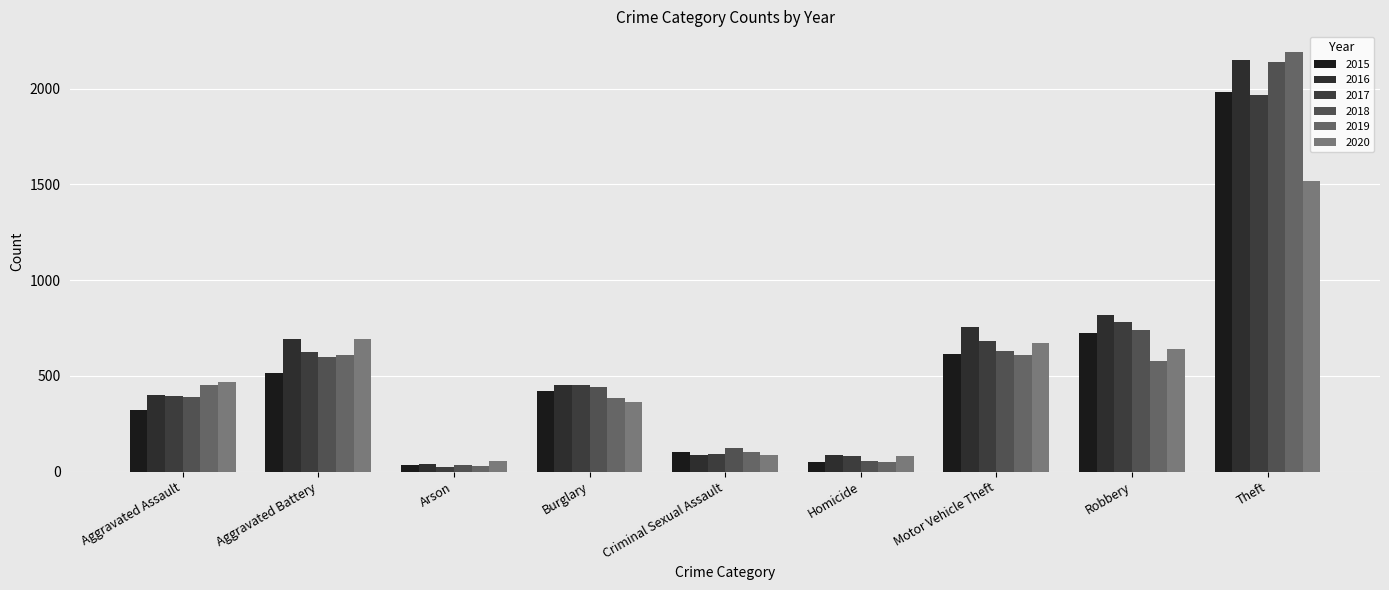

What is the approximate value of 2016 at Theft, to the nearest 10?

2150